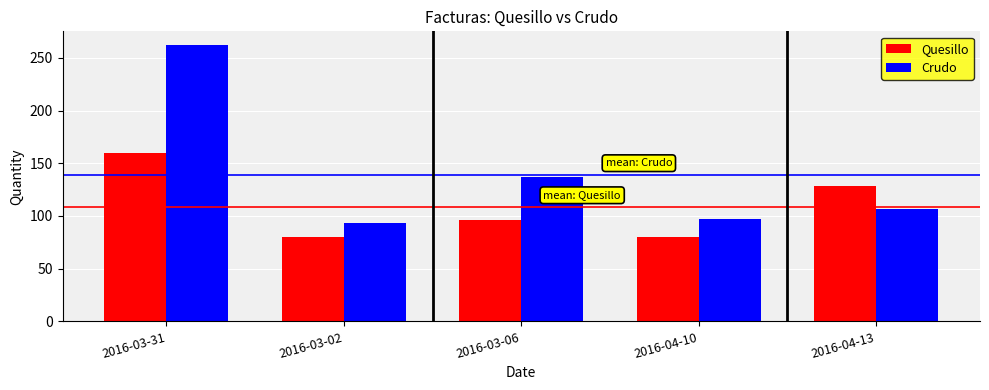

What is the difference between the second highest and second lowest values in the Crudo series?

40